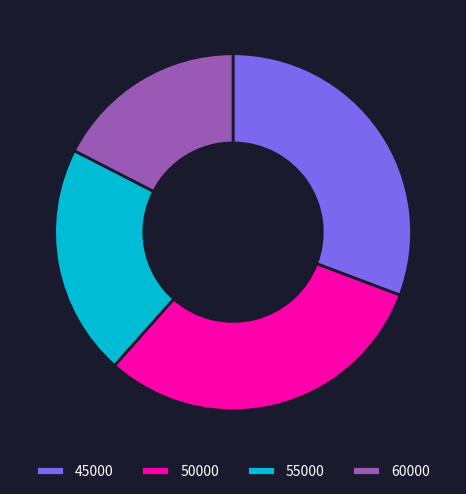

Is it true that 45000 is 31% of the pie?

True